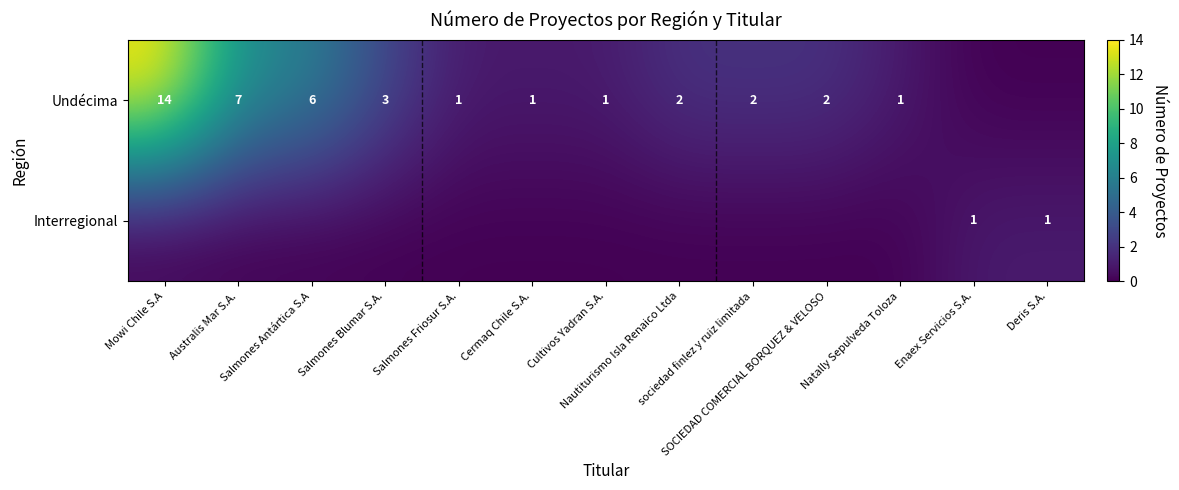

What is the difference between the maximum and minimum values in the Interregional series?

1